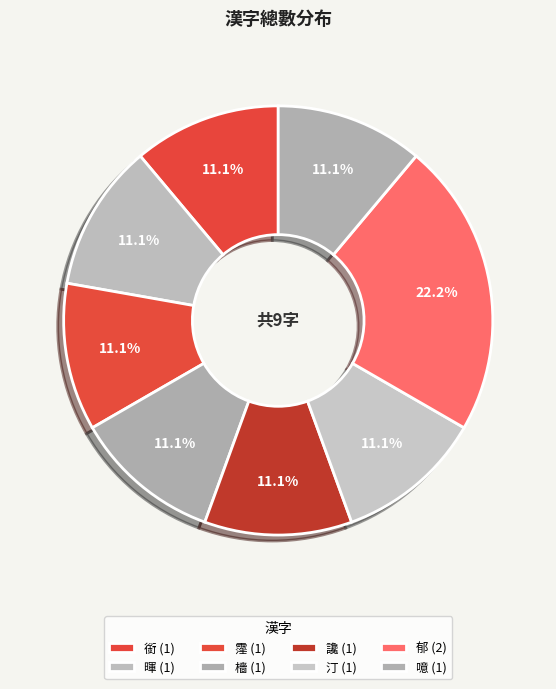

To the nearest percent, what is the average slice percentage?

12%